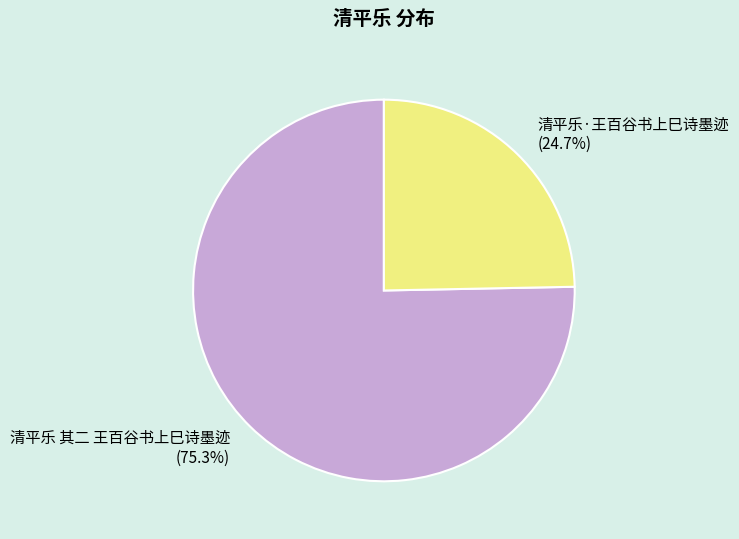

Combined, do 清平乐·王百谷书上巳诗墨迹 and 清平乐 其二 王百谷书上巳诗墨迹 account for over 50%?

Yes